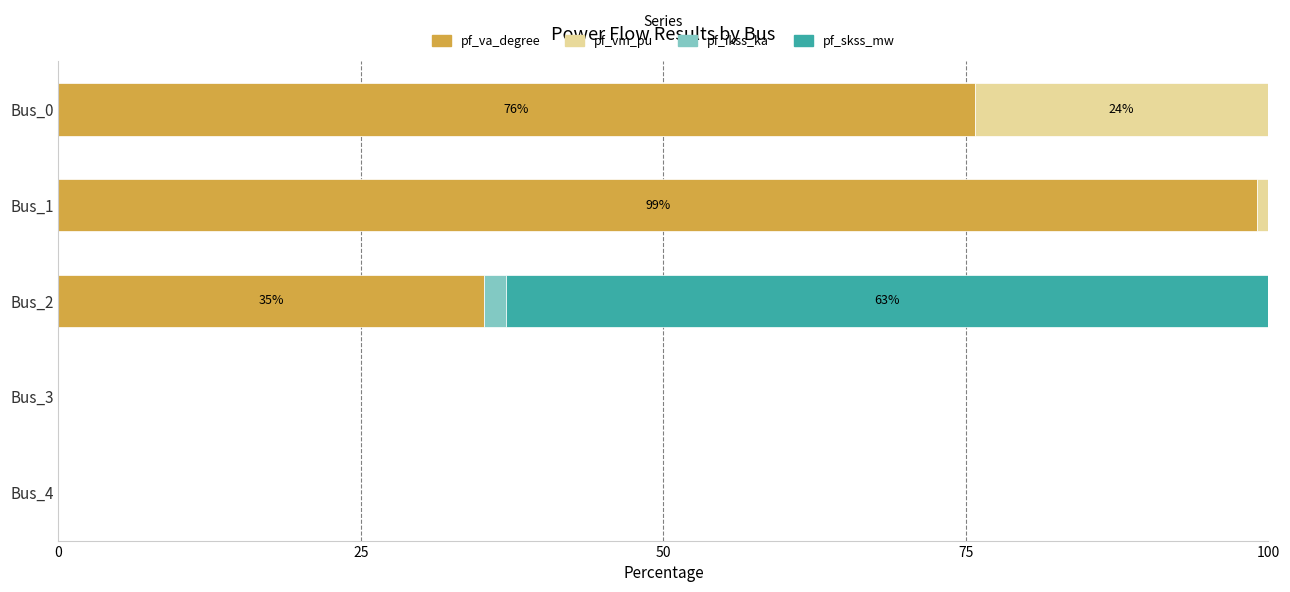

What are all the series names shown in the legend?

pf_va_degree, pf_vm_pu, pf_ikss_ka, pf_skss_mw